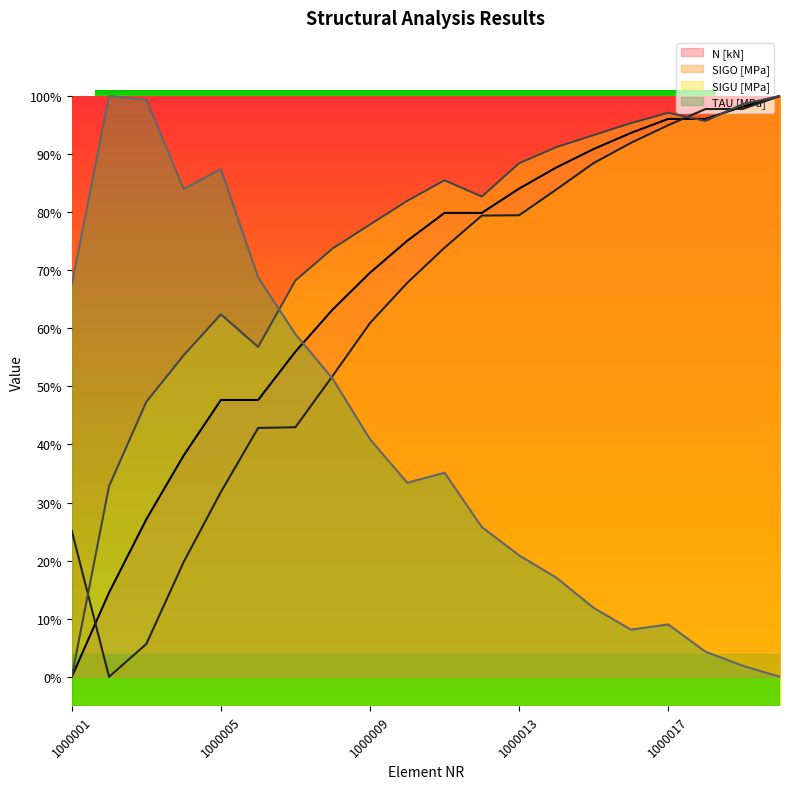

Where is the first local minimum for SIGO [MPa]?

NR_1000002